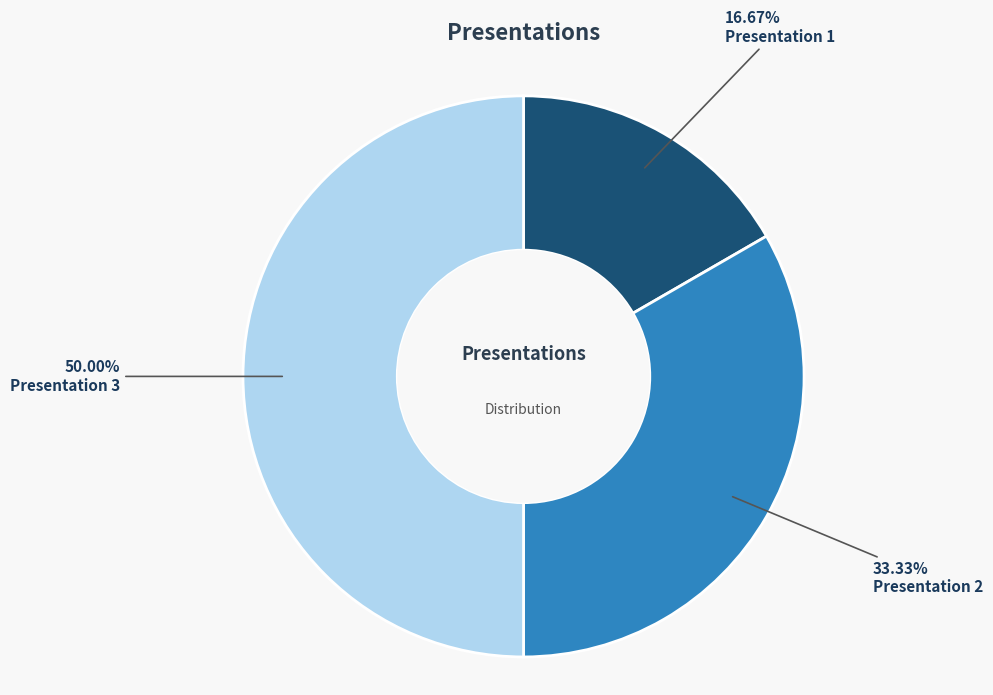

How many segments does this pie chart have?

3